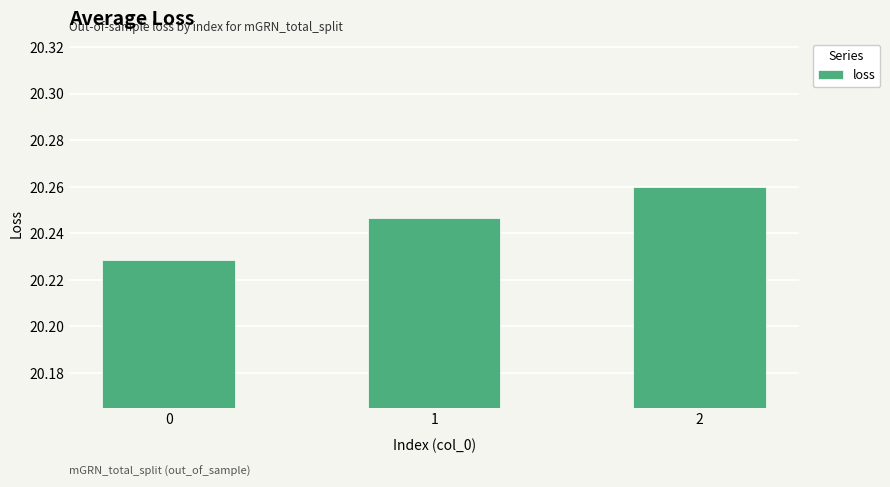

Rank the categories by value from highest to lowest.

2, 1, 0